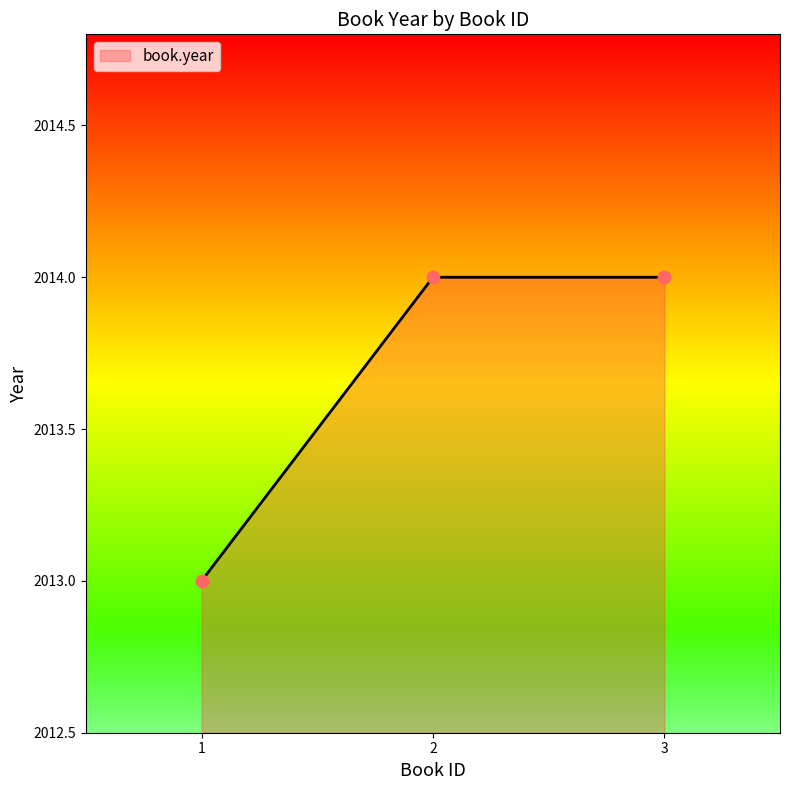

Approximately how many times larger is the value at 2 compared to 1?

1.0